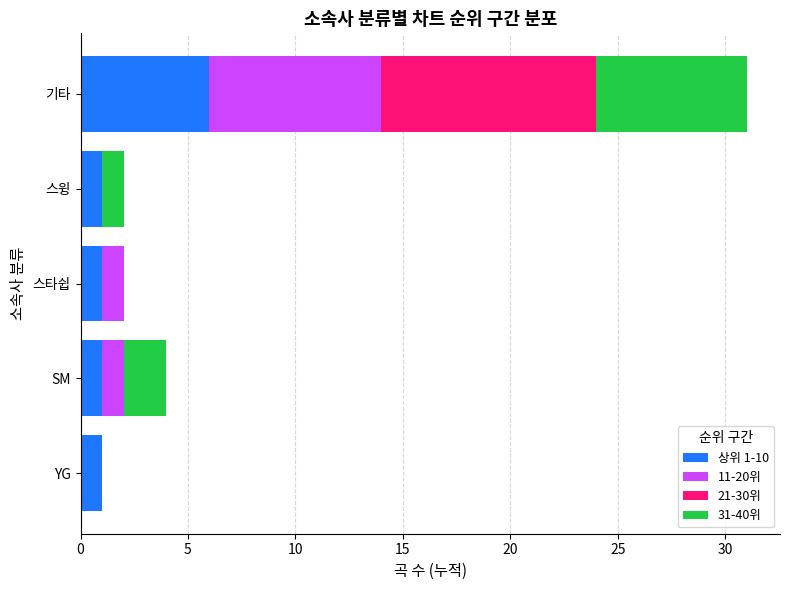

Count the number of categories in the chart.

5